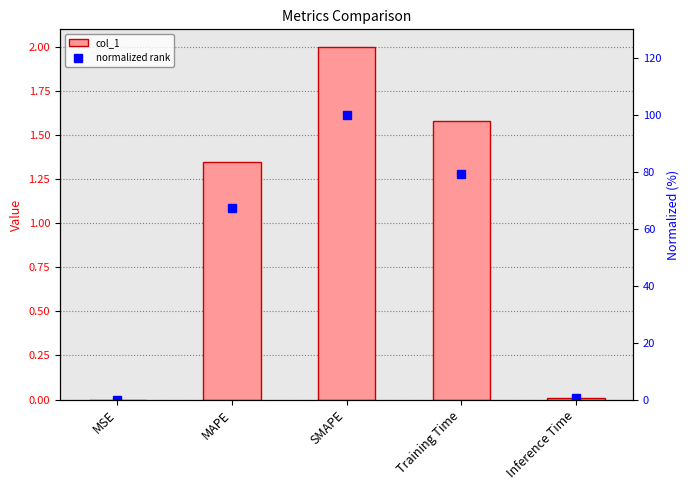

What is the approximate value of col_1 at SMAPE?

2.0